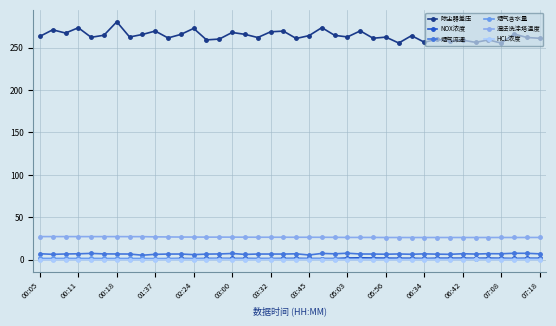

What is the value of the 烟气流速 point at the 34th from the left?

7.1